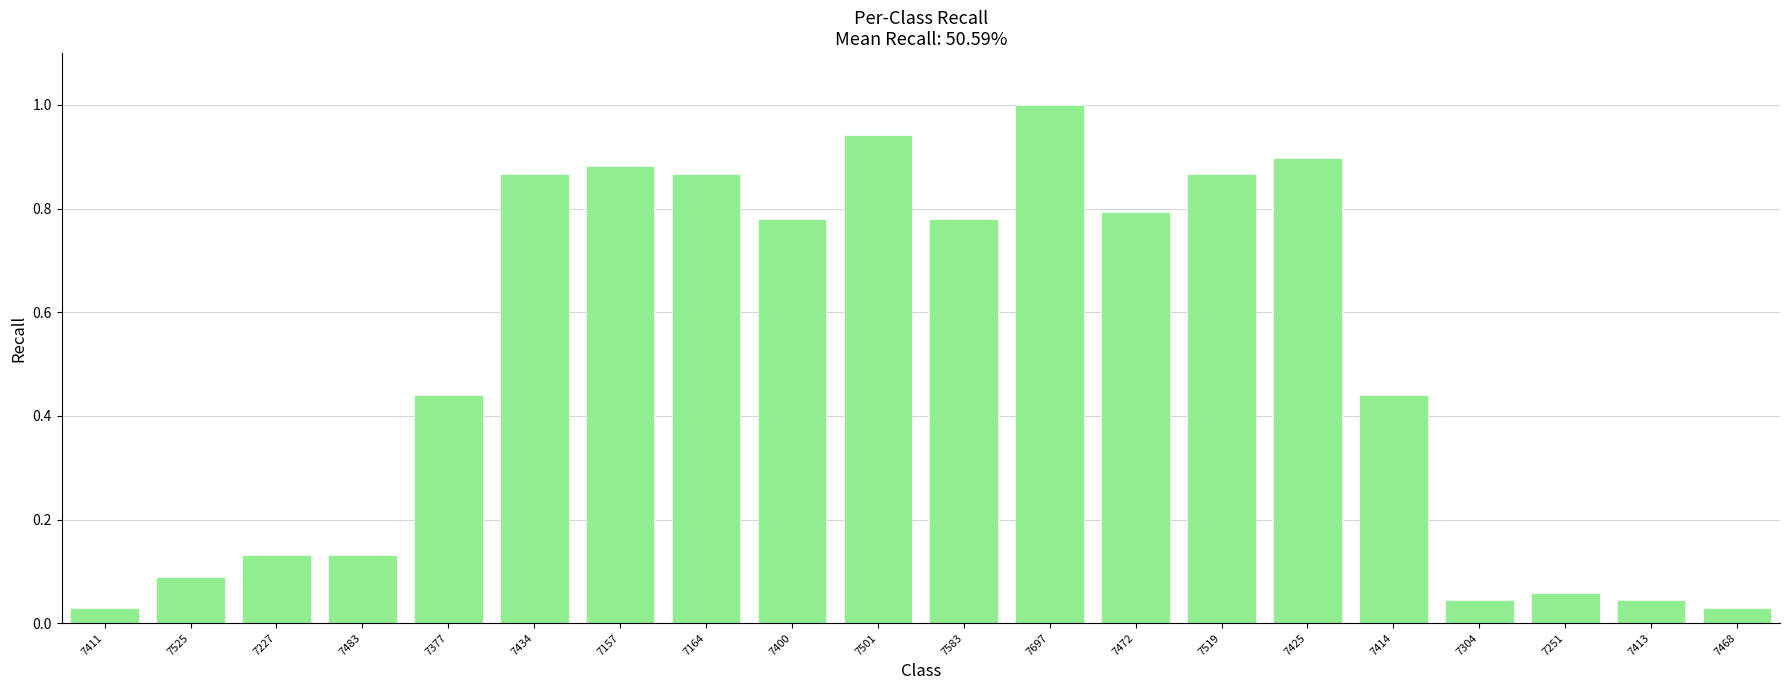

The value at 7414 is 0.1. True or false?

False